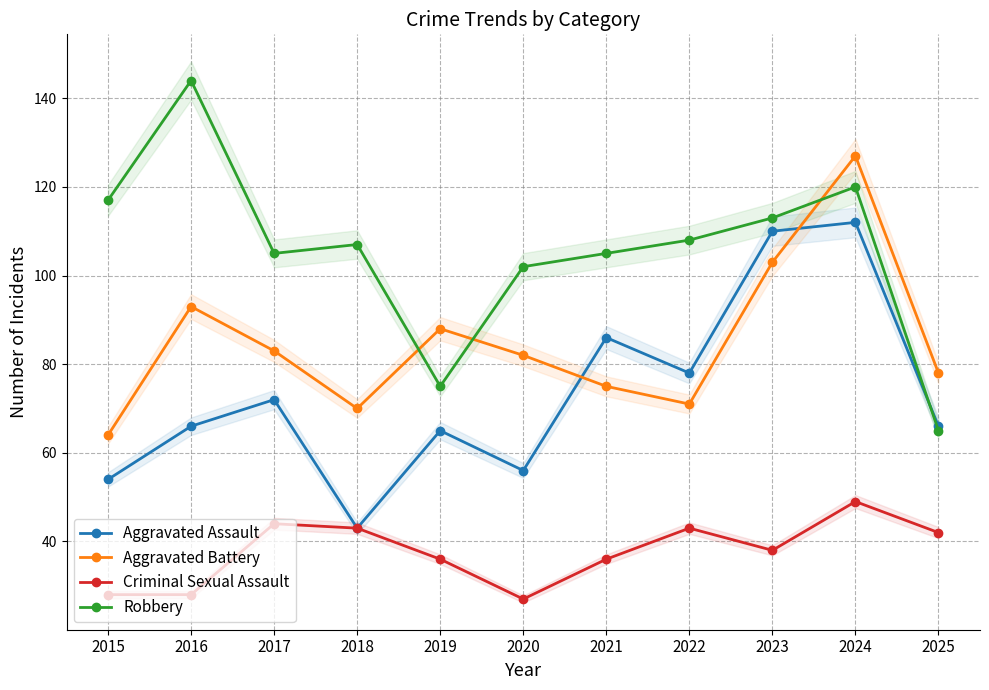

How many times do Aggravated Assault and Robbery cross each other?

1